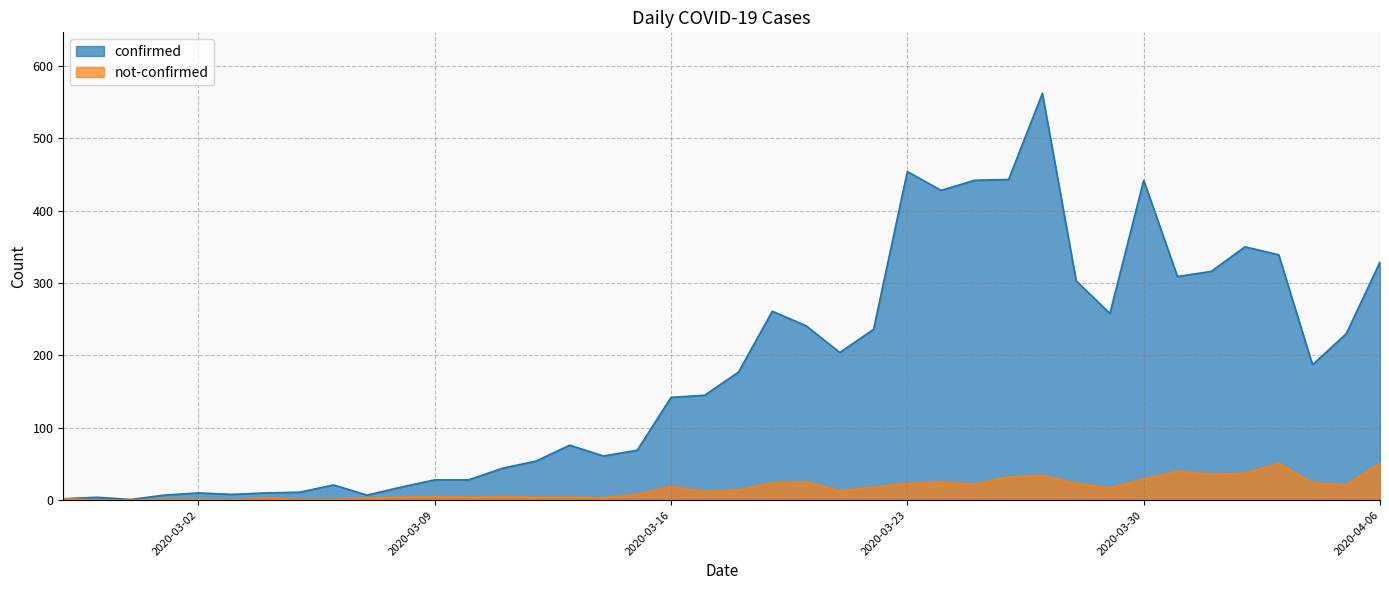

The not-confirmed series shows 32 at 2020-04-04. True or false?

False